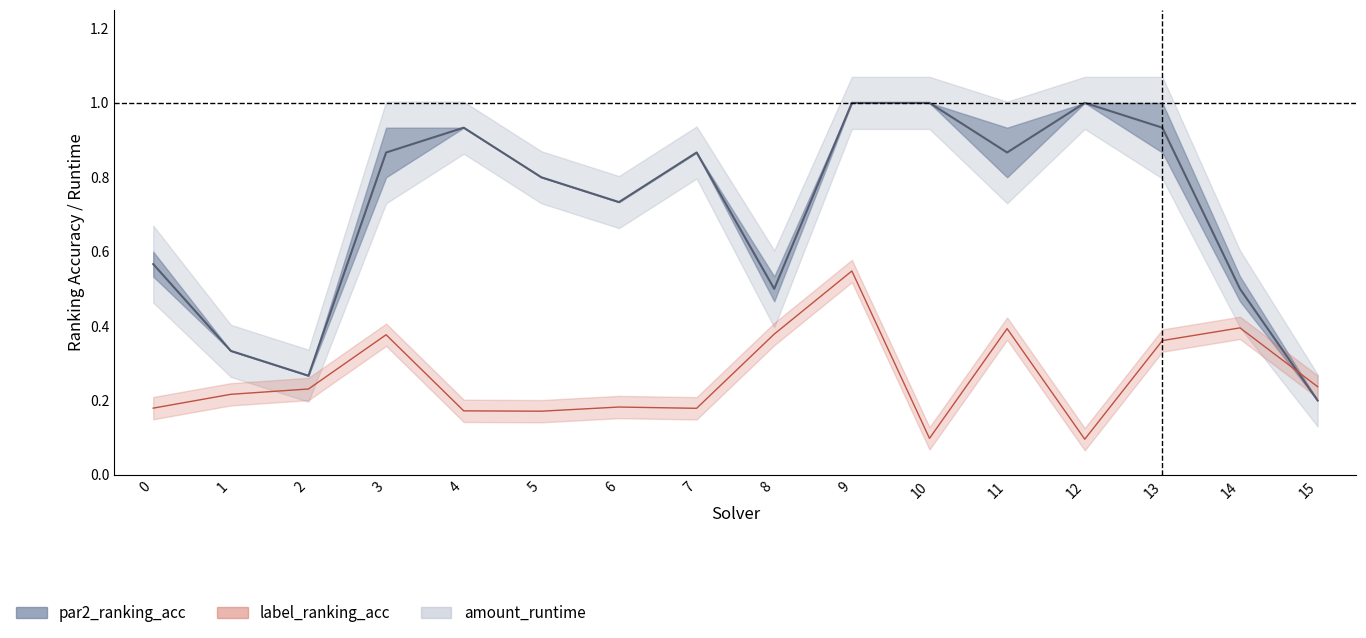

True or false: the data shows 0.8 at 5.

True